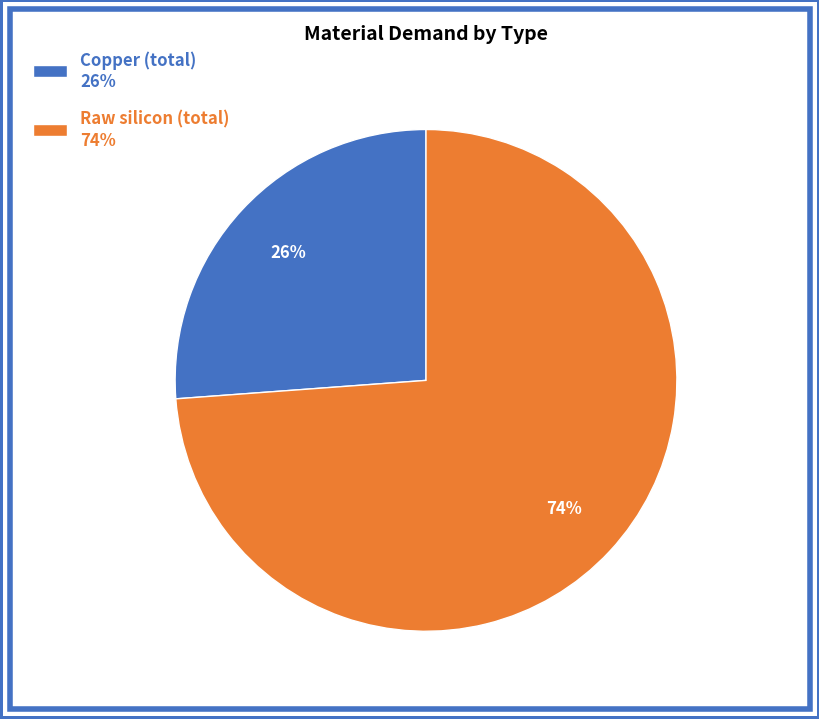

Count the number of slices in the pie.

2